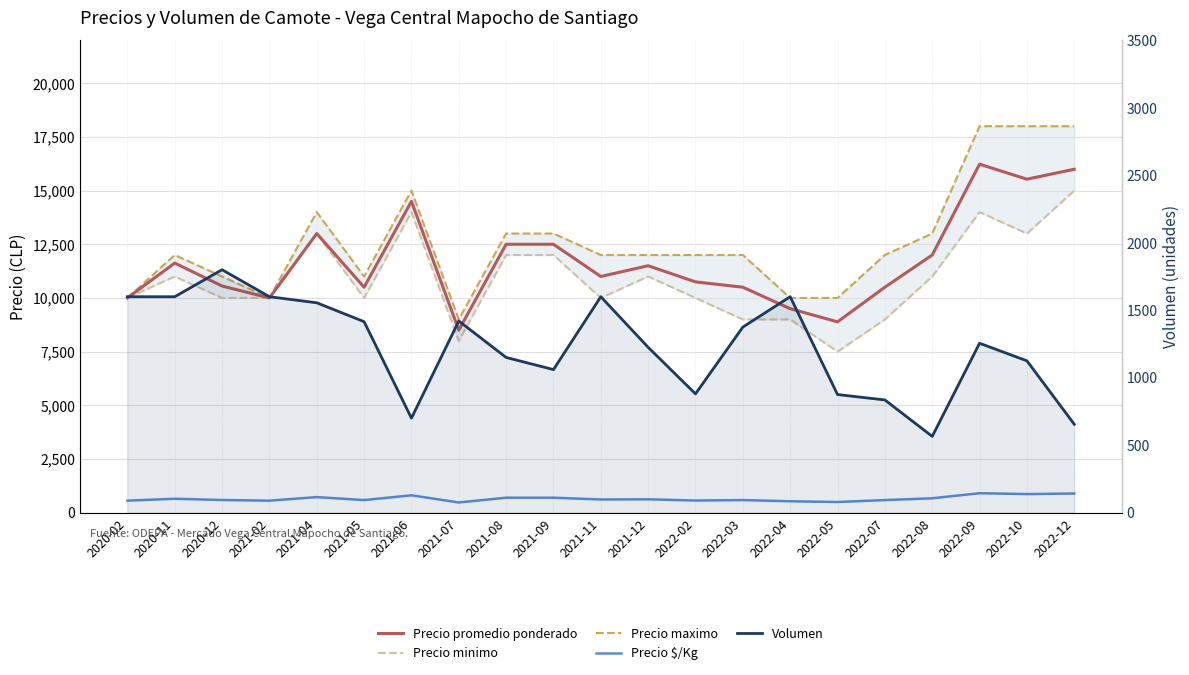

Is the value of Precio promedio ponderado at 2022-09 greater than the value of Precio maximo at 2022-02?

Yes